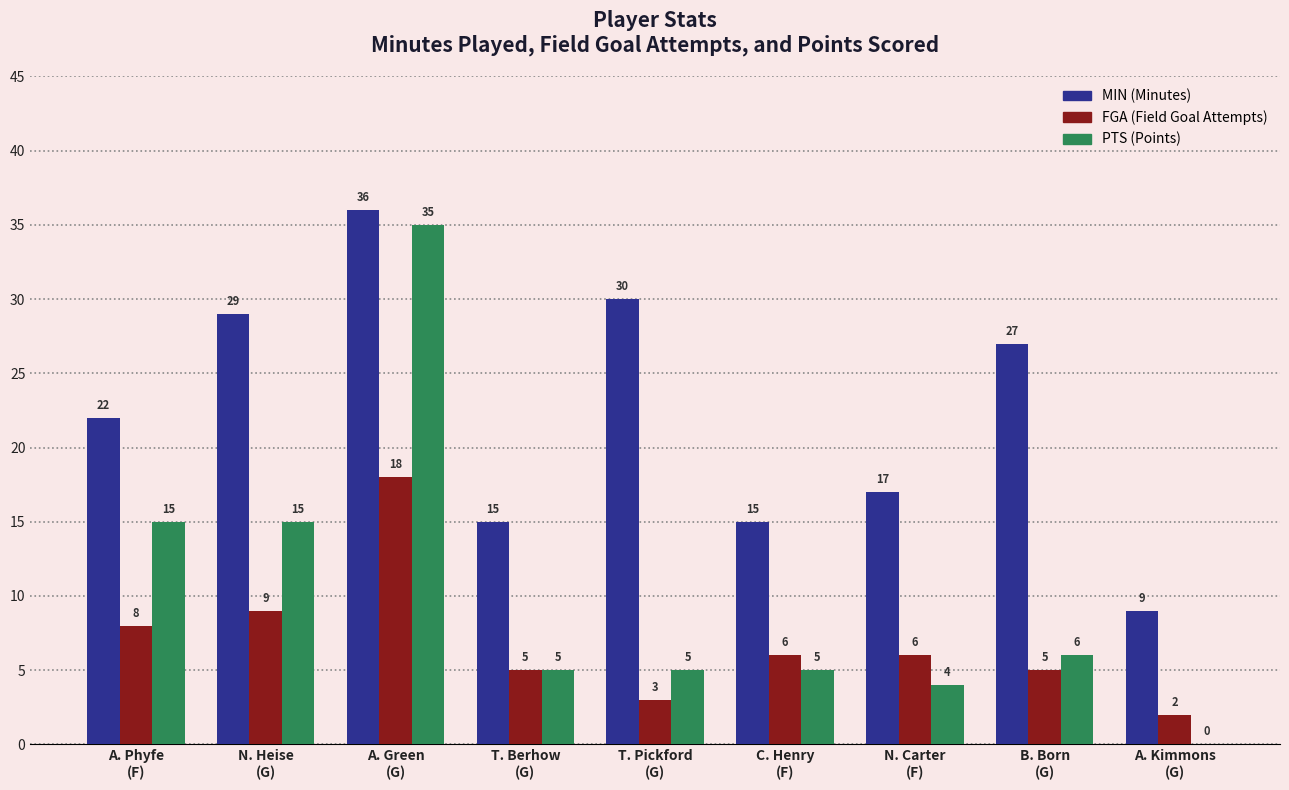

How many groups of bars are there?

9